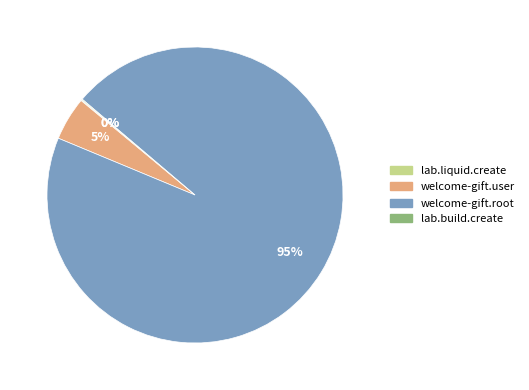

Does welcome-gift.root represent more than half of the total?

Yes